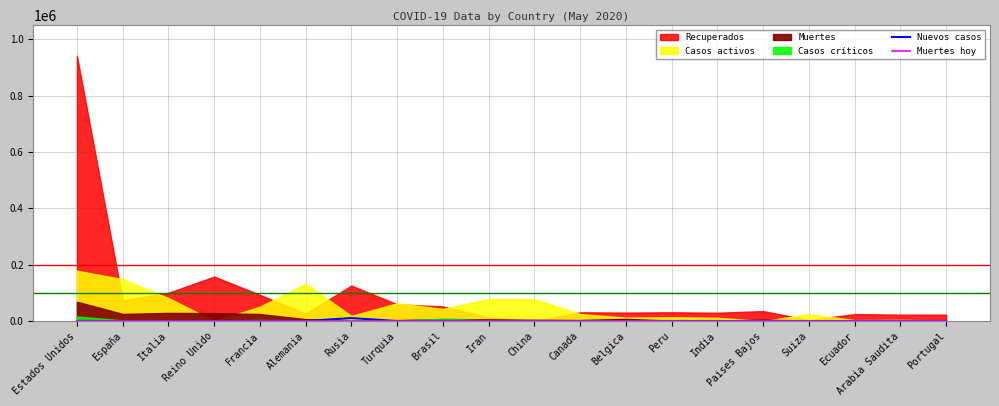

What is the label of the 4th point from the left?

Reino Unido